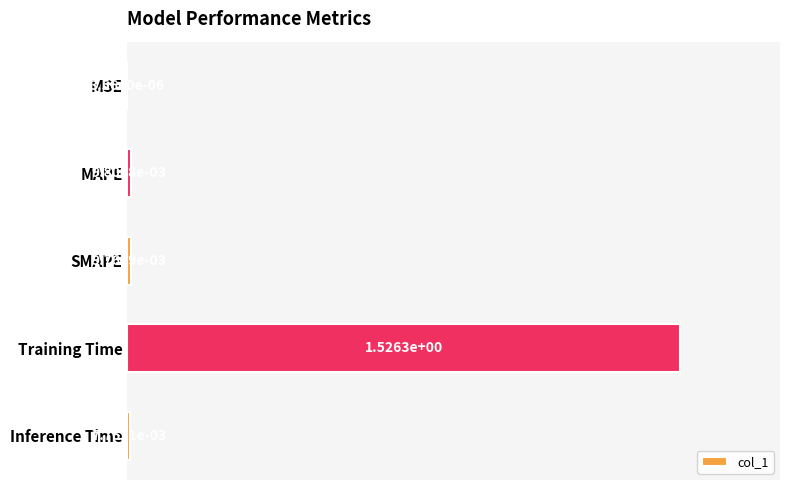

At which label is the value closest to 0?

MSE